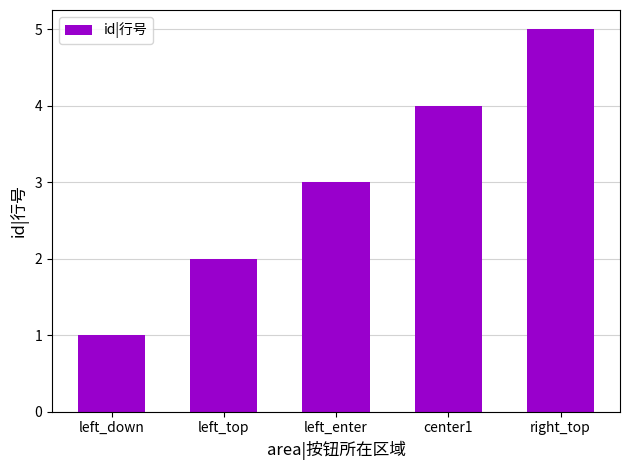

What is the greatest value displayed?

5